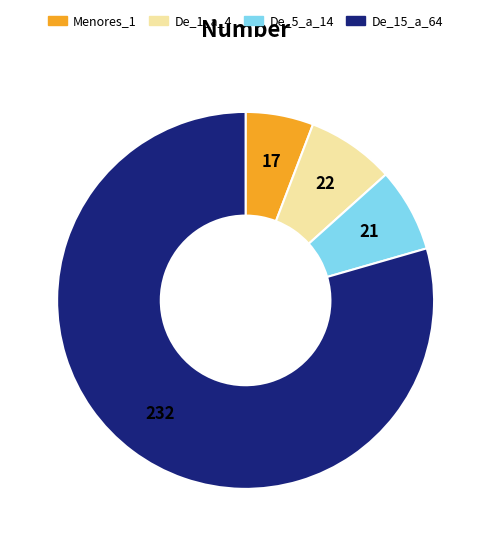

Which category has the biggest portion of the pie?

De_15_a_64